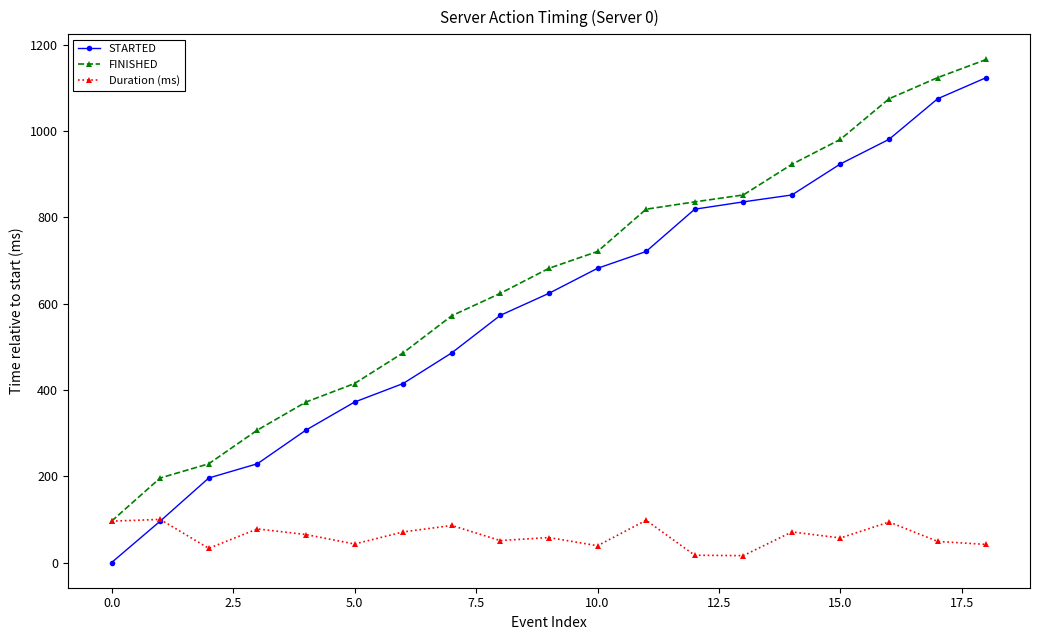

Rank the series by their maximum value, from highest to lowest.

FINISHED, STARTED, Duration (ms)